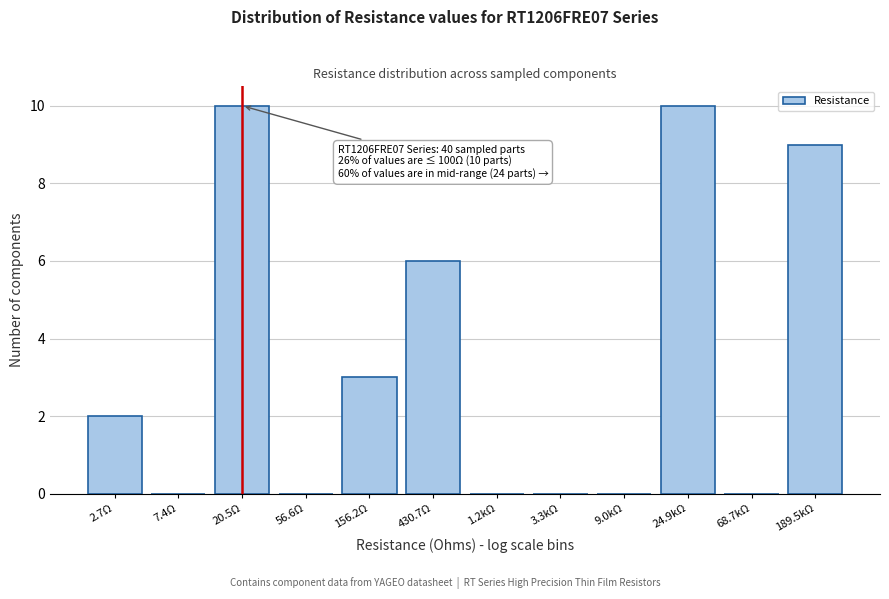

Reading left to right, transcribe all the data shown in this chart.

2.7Ω=2	7.4Ω=0	20.5Ω=10	56.6Ω=0	156.2Ω=3	430.7Ω=6	1.2kΩ=0	3.3kΩ=0	9.0kΩ=0	24.9kΩ=10	68.7kΩ=0	189.5kΩ=9